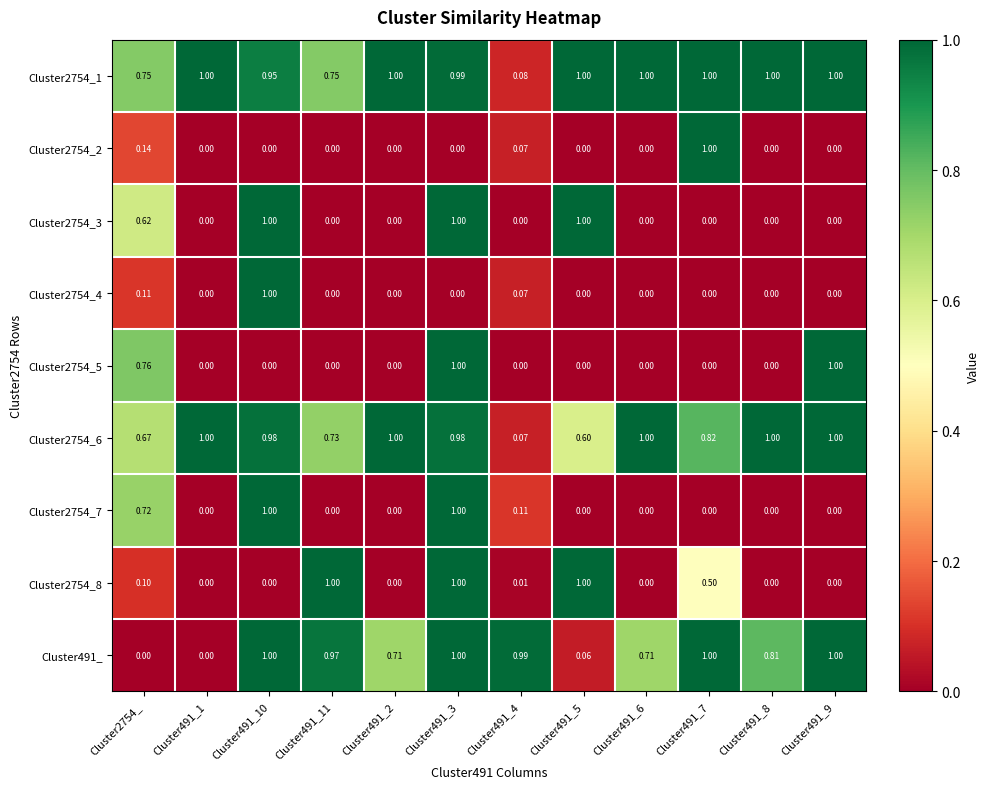

Is the value of Cluster2754_6 at Cluster491_2 greater than the value of Cluster2754_7 at Cluster491_6?

Yes